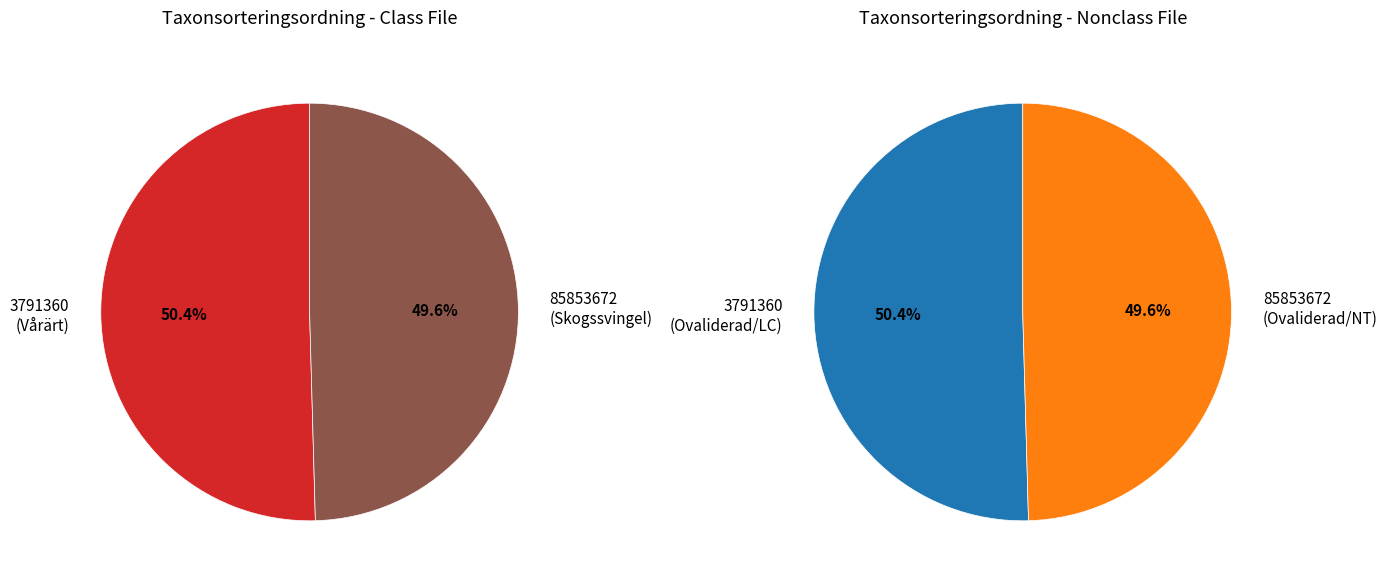

True or false: 3791360 accounts for 50% of the total.

True